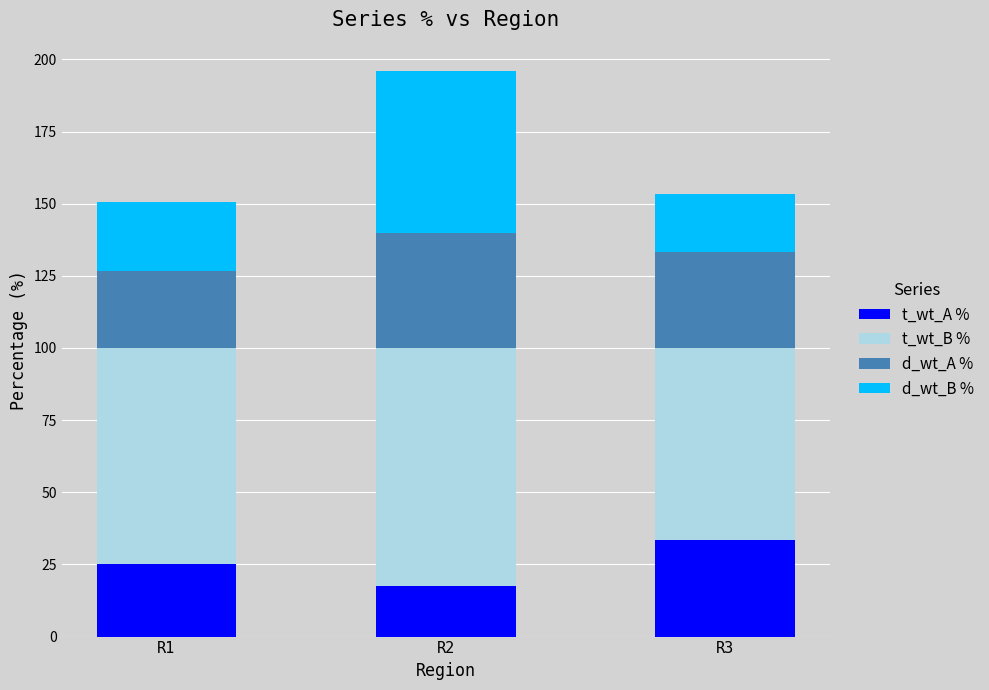

What is the total value across all series at R2?

196.0